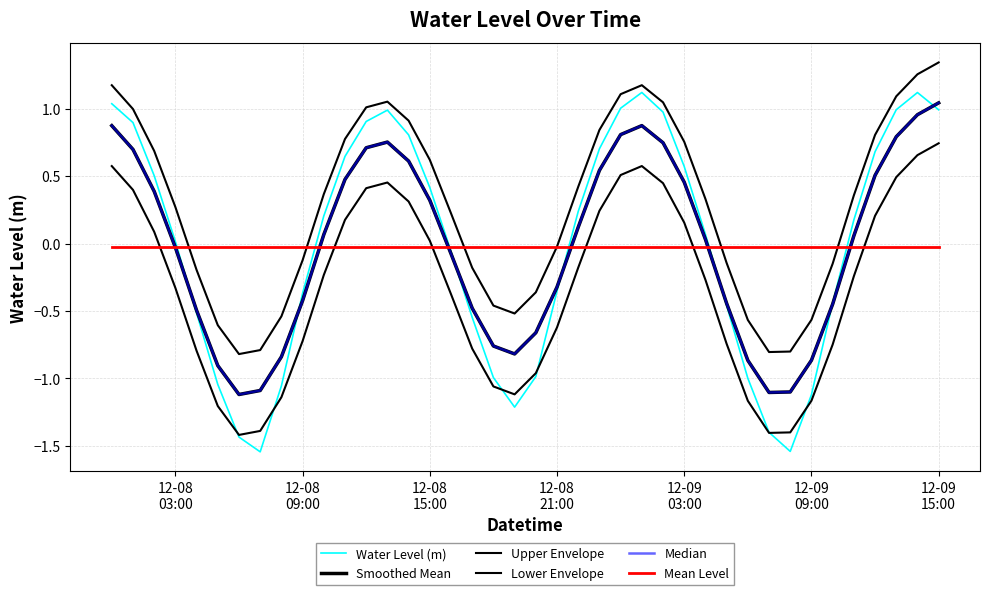

Does the chart display data point markers on the line(s)?

No